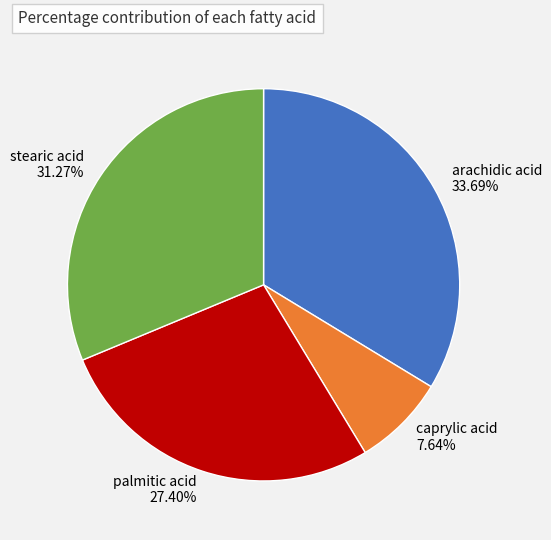

Count the number of slices in the pie.

4